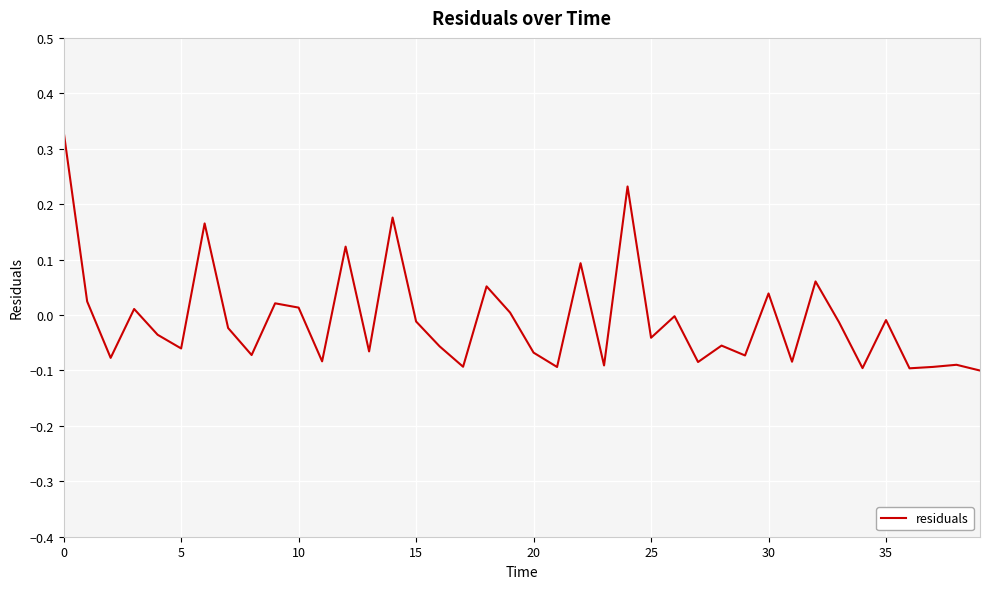

What is the difference between the maximum and minimum values?

0.4